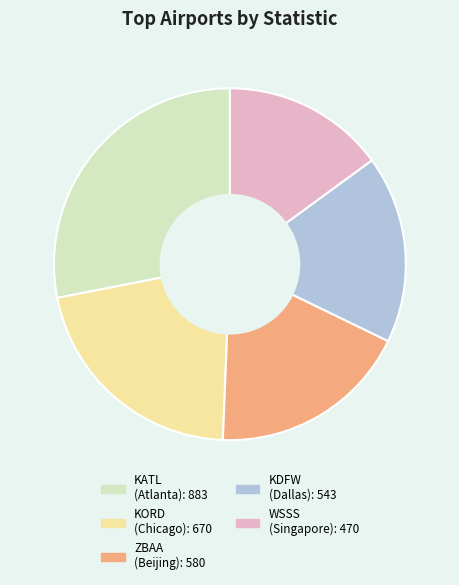

Is there any slice that represents more than half of the pie?

No